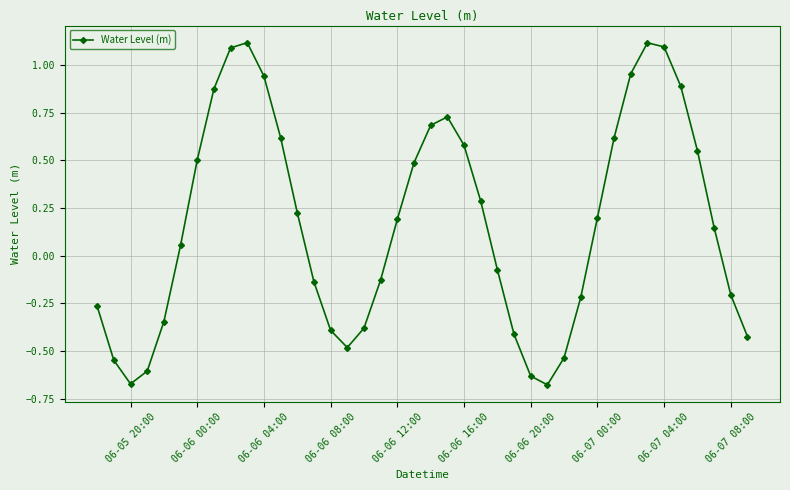

How many positive values are there?

22